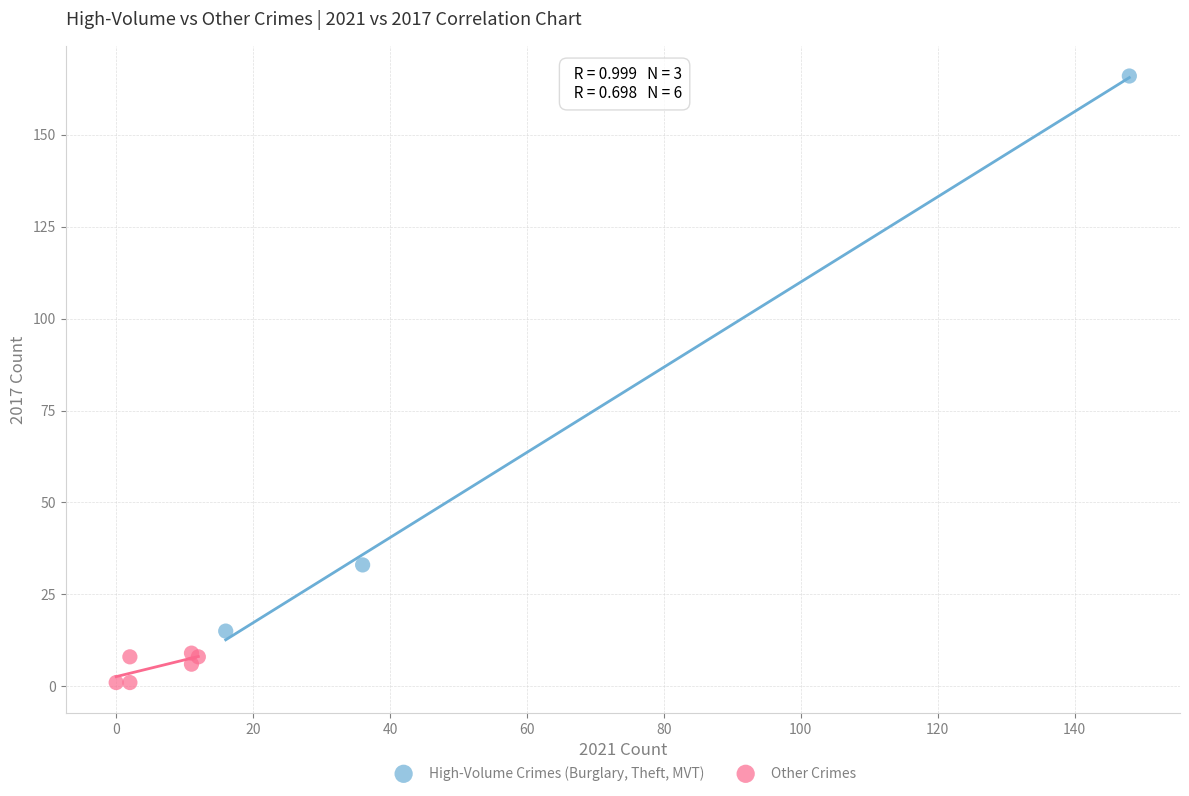

What are all the series names shown in the legend?

High-Volume Crimes (Burglary, Theft, MVT), Other Crimes